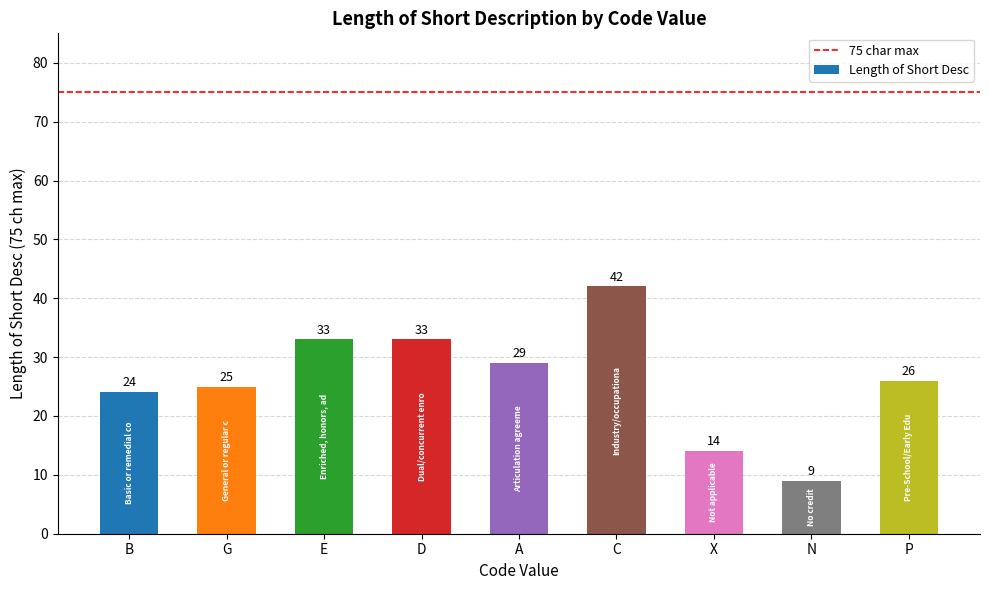

Reading left to right, transcribe all the data shown in this chart.

B=24	G=25	E=33	D=33	A=29	C=42	X=14	N=9	P=26